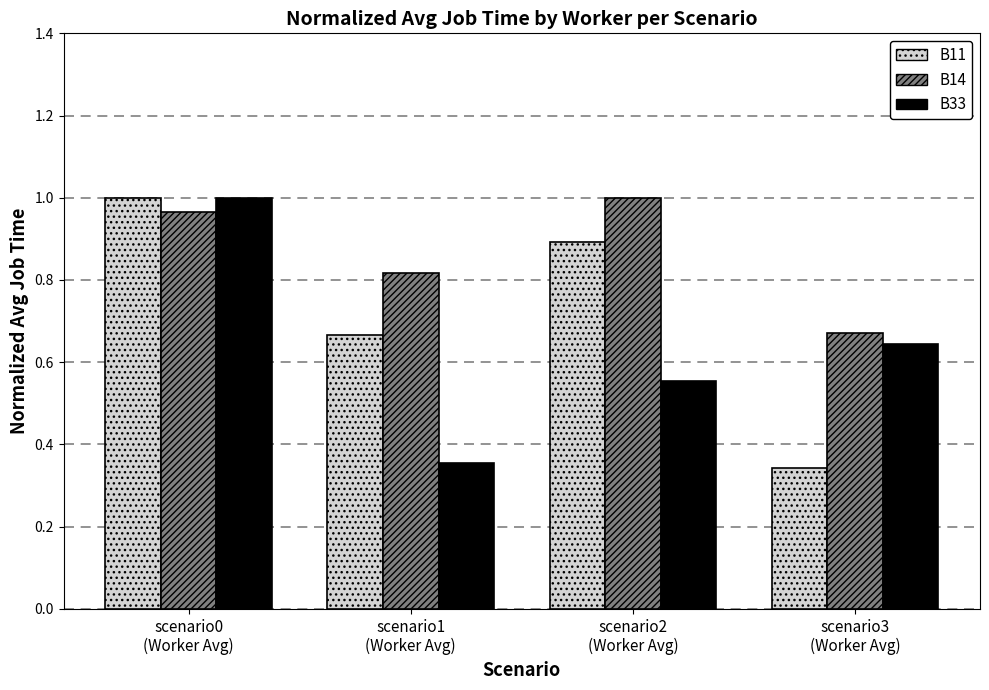

How many series are shown in this chart?

3